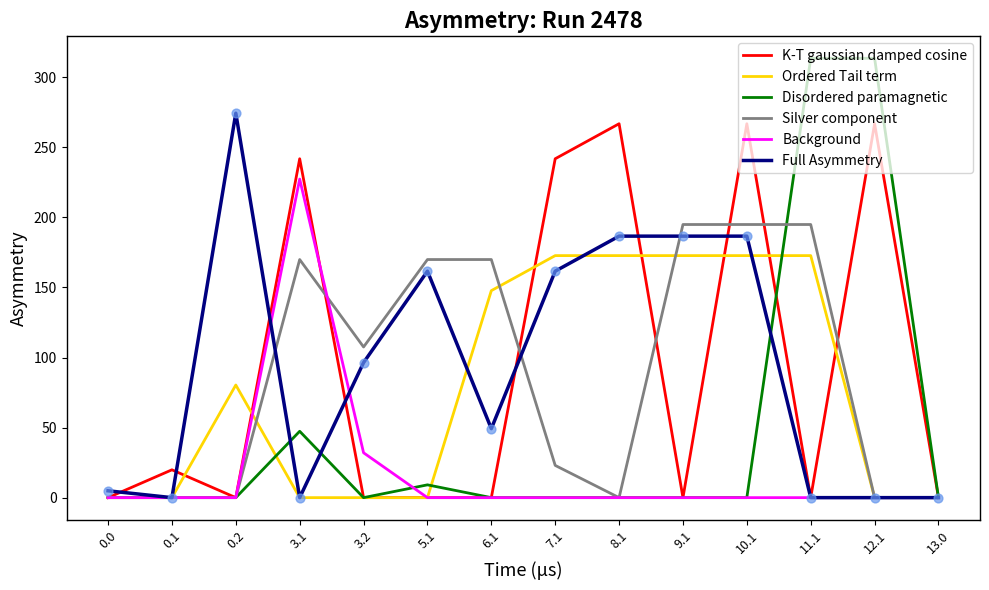

At which category is the sum across all series the highest?

10.1